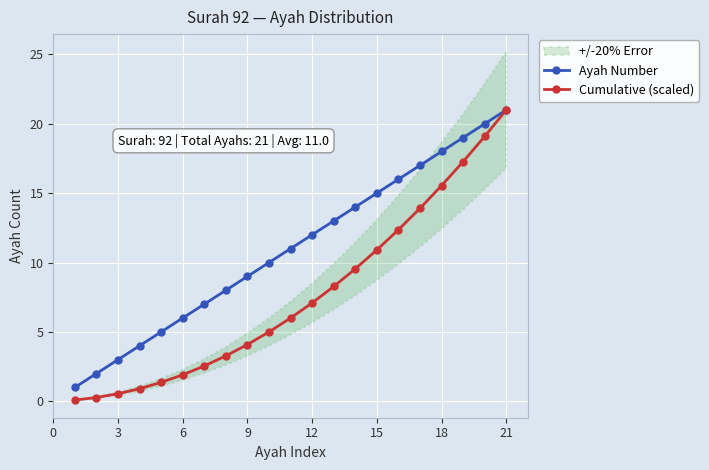

True or false: Cumulative (scaled) has more than 2 points higher than both neighbors.

False